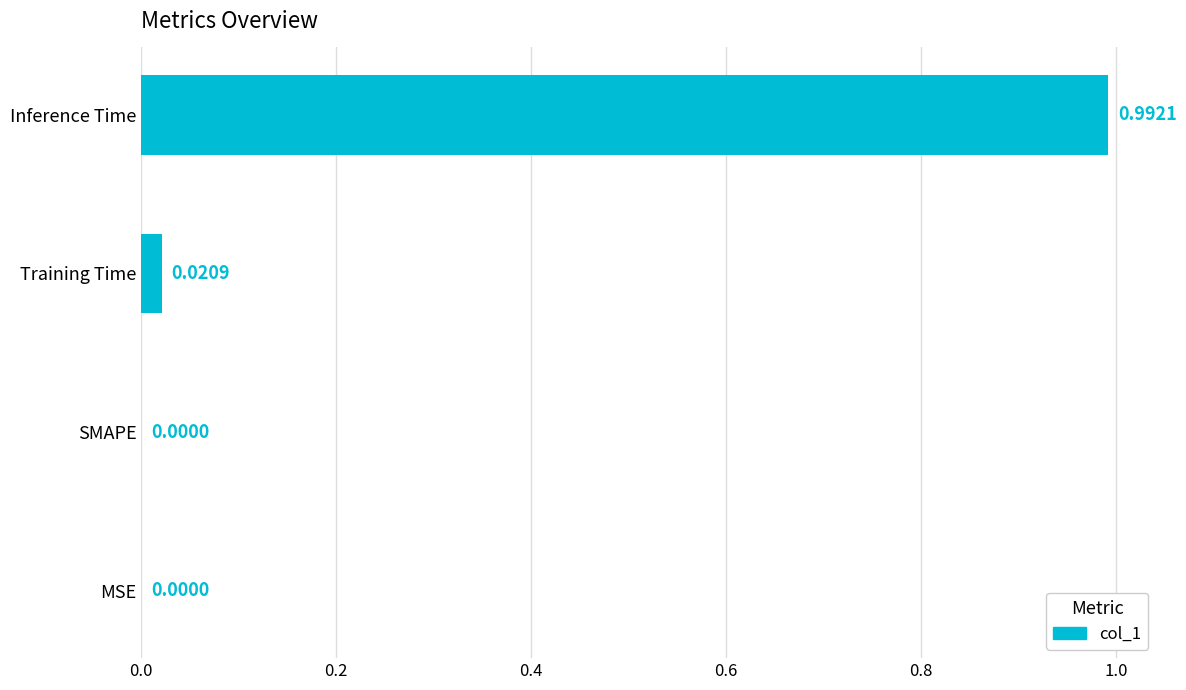

Between MSE and Training Time, which is larger?

Training Time